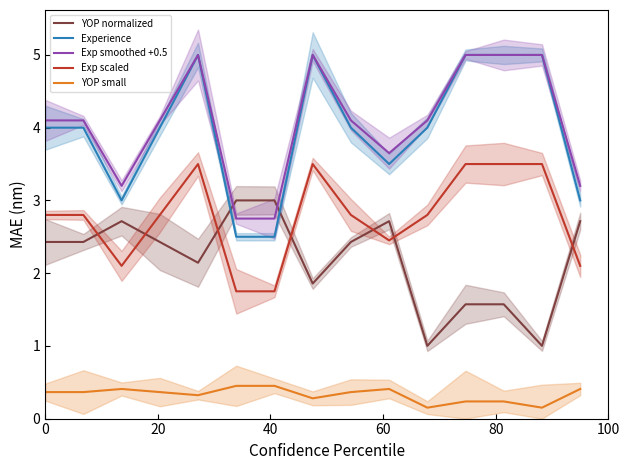

At how many categories does at least one series exceed 1?

15